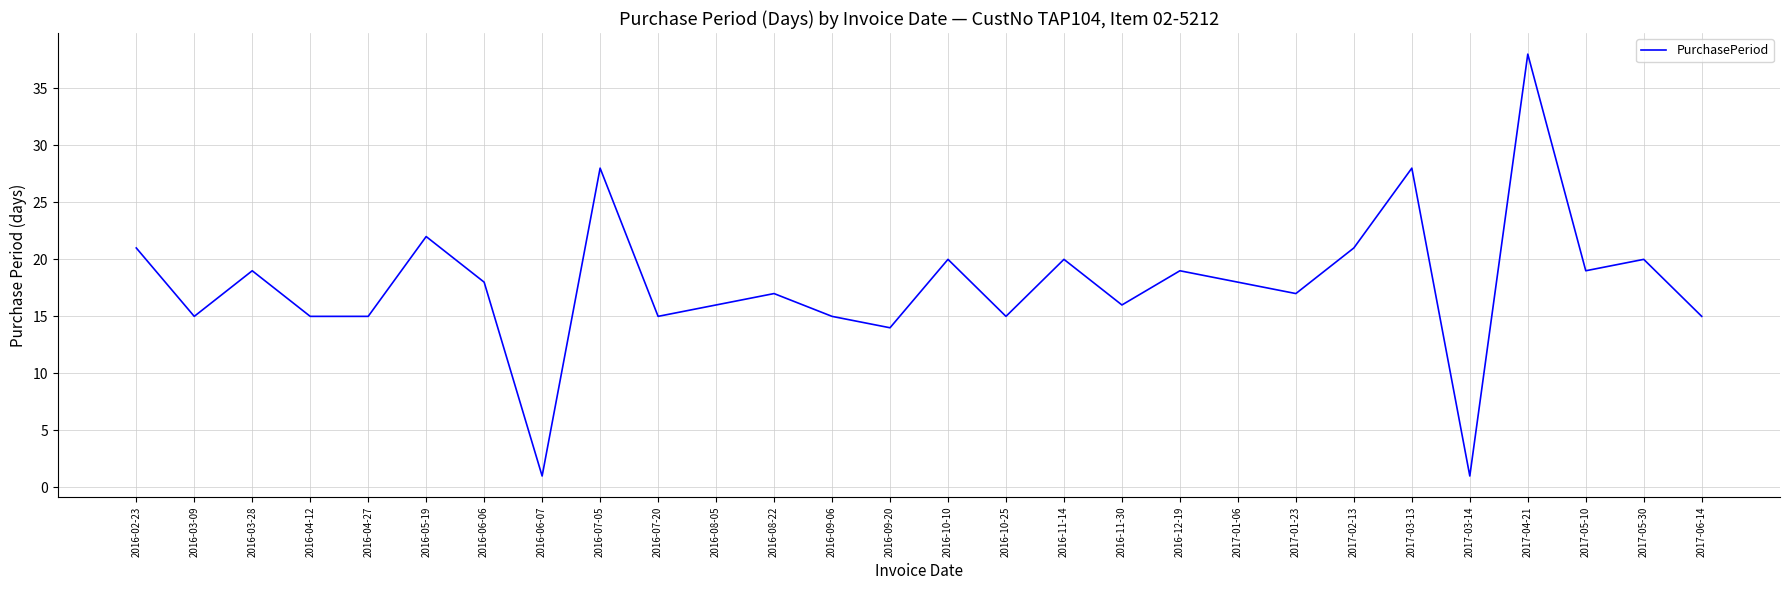

True or false: the data shows 15 at 2016-03-09.

True